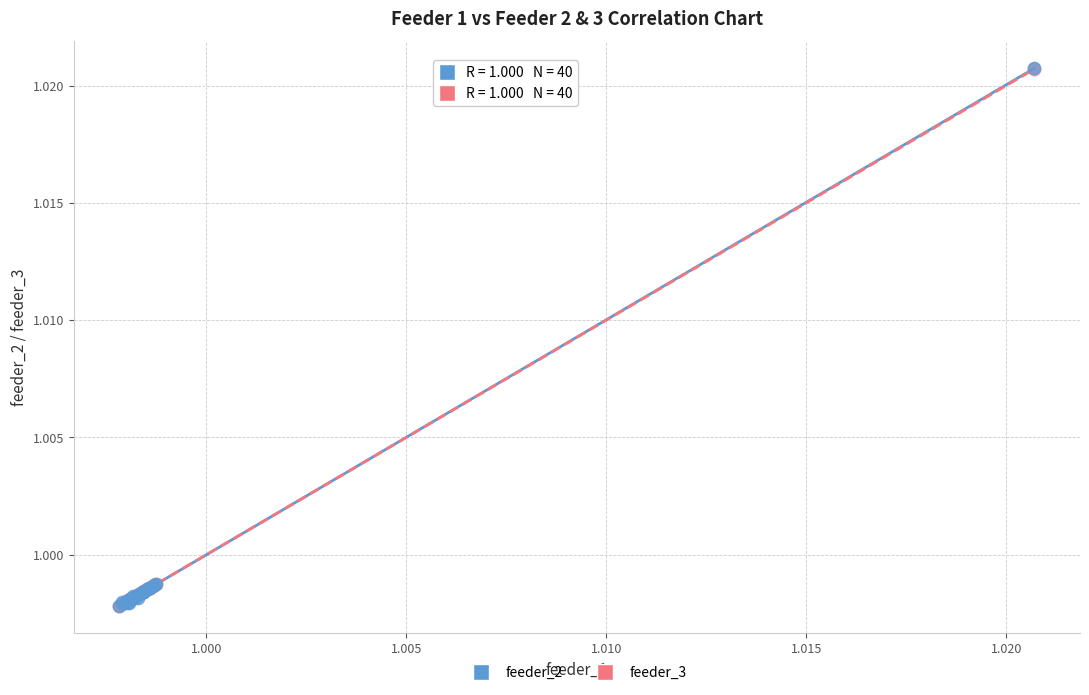

What are all the series names shown in the legend?

feeder_2, feeder_3